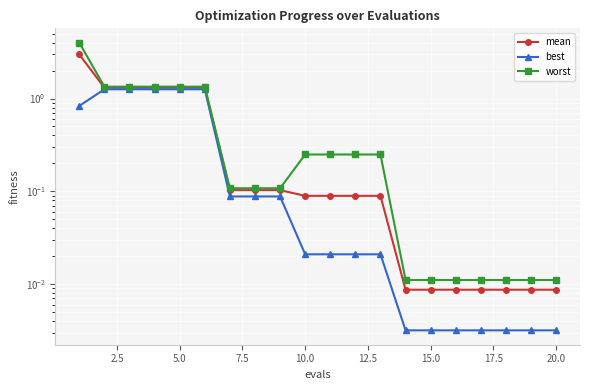

True or false: worst and mean intersect in this chart.

False